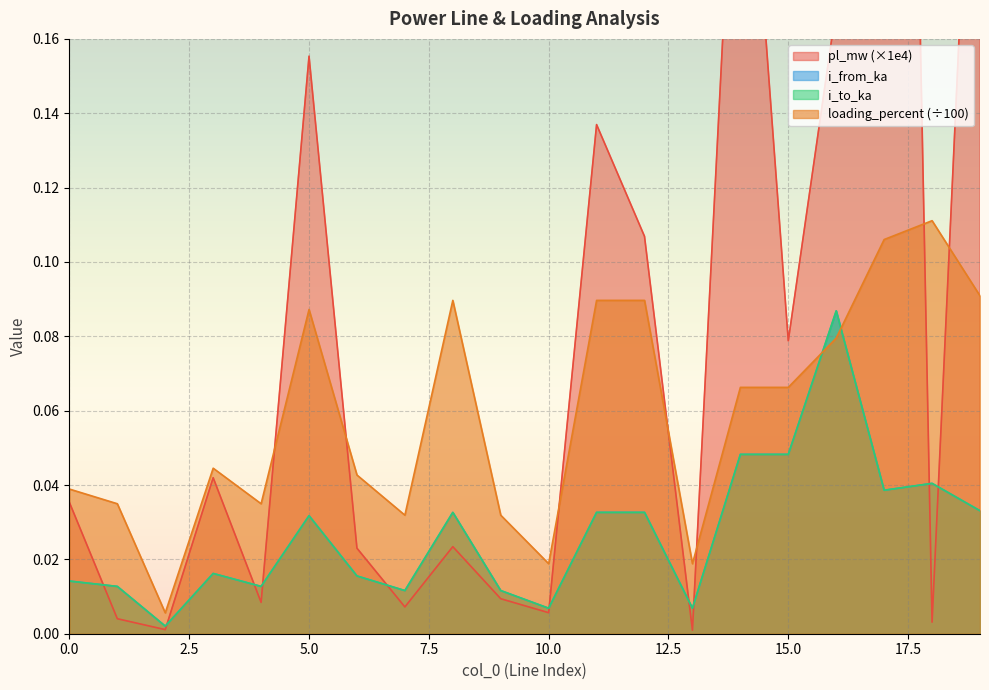

How many interior local valleys does the i_from_ka series have?

6